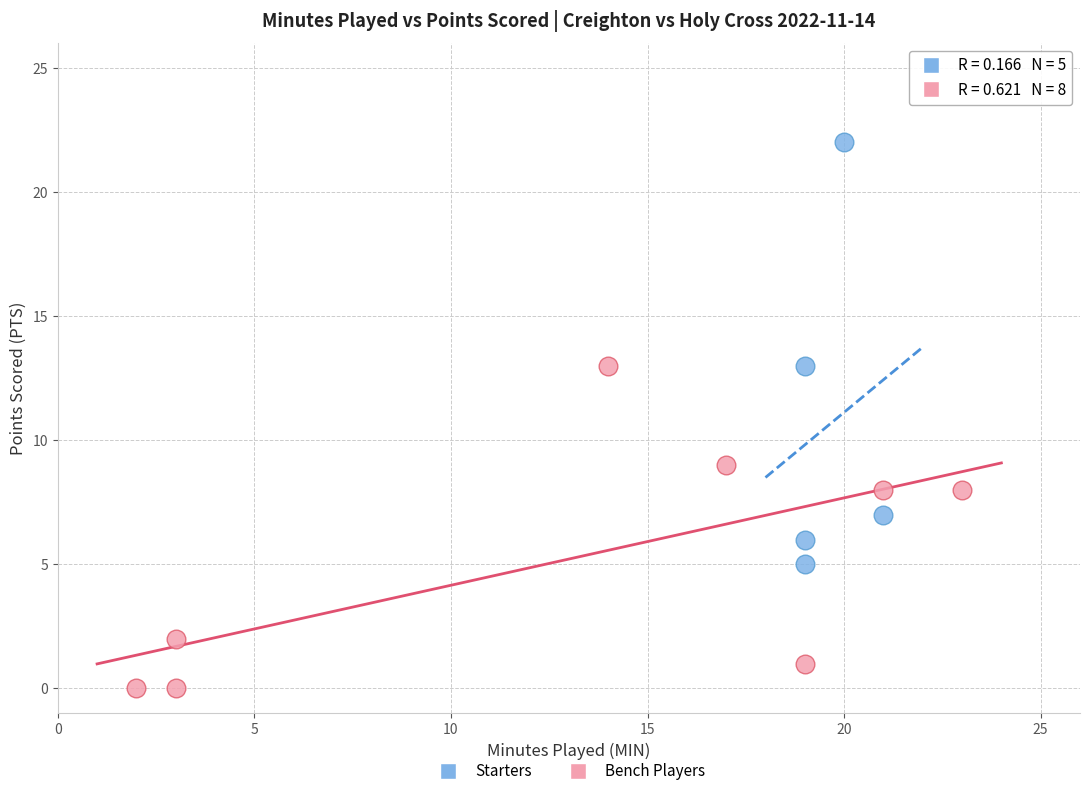

What are all the series names shown in the legend?

Starters, Bench Players